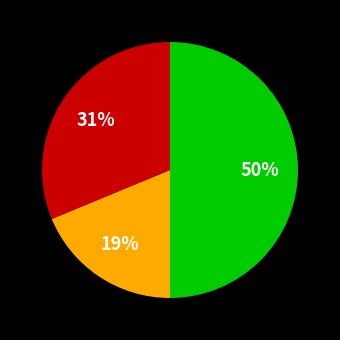

To the nearest percent, what is the average slice percentage?

33%